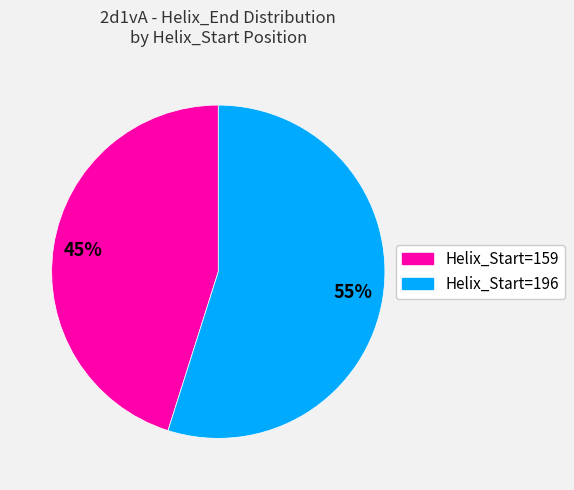

To the nearest percent, what is the difference between the Helix_Start=196 and Helix_Start=159 slice percentages?

10%